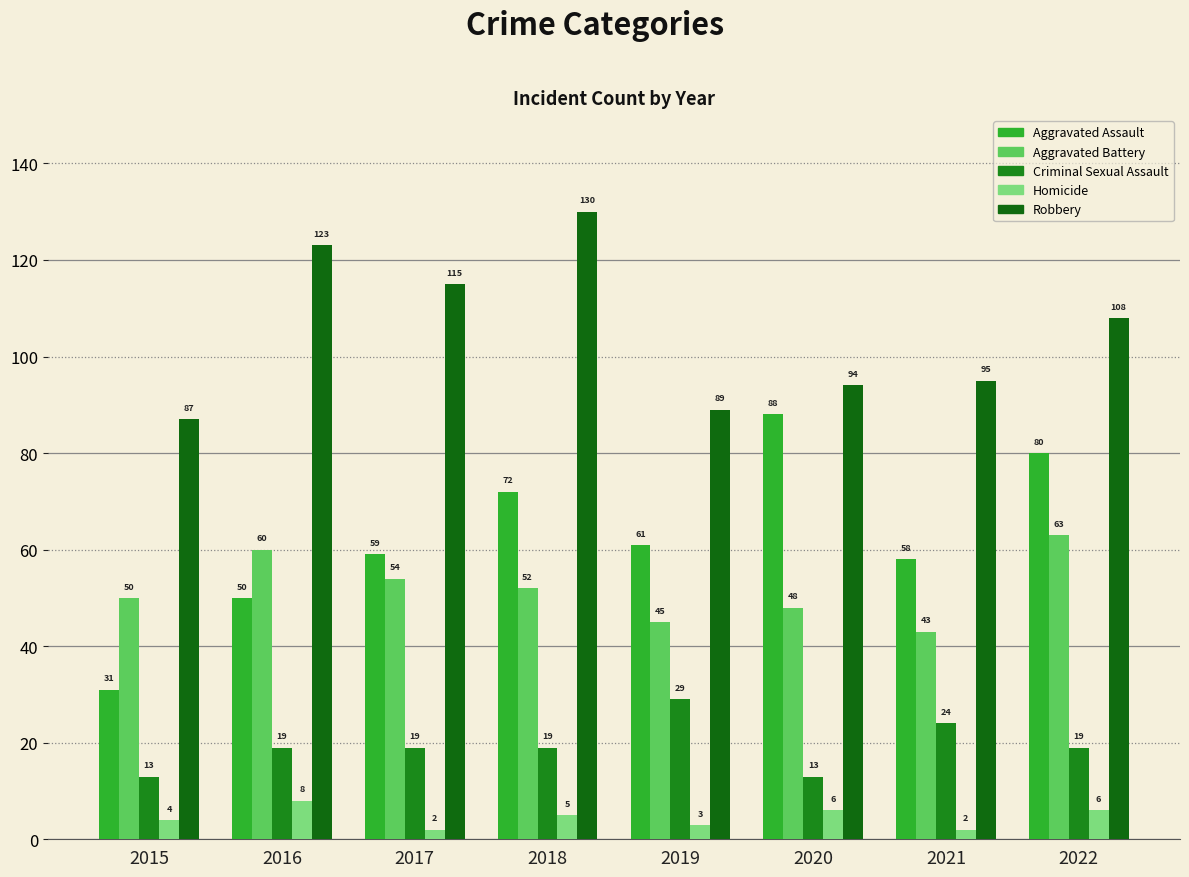

Which series has the largest total across all categories?

Robbery